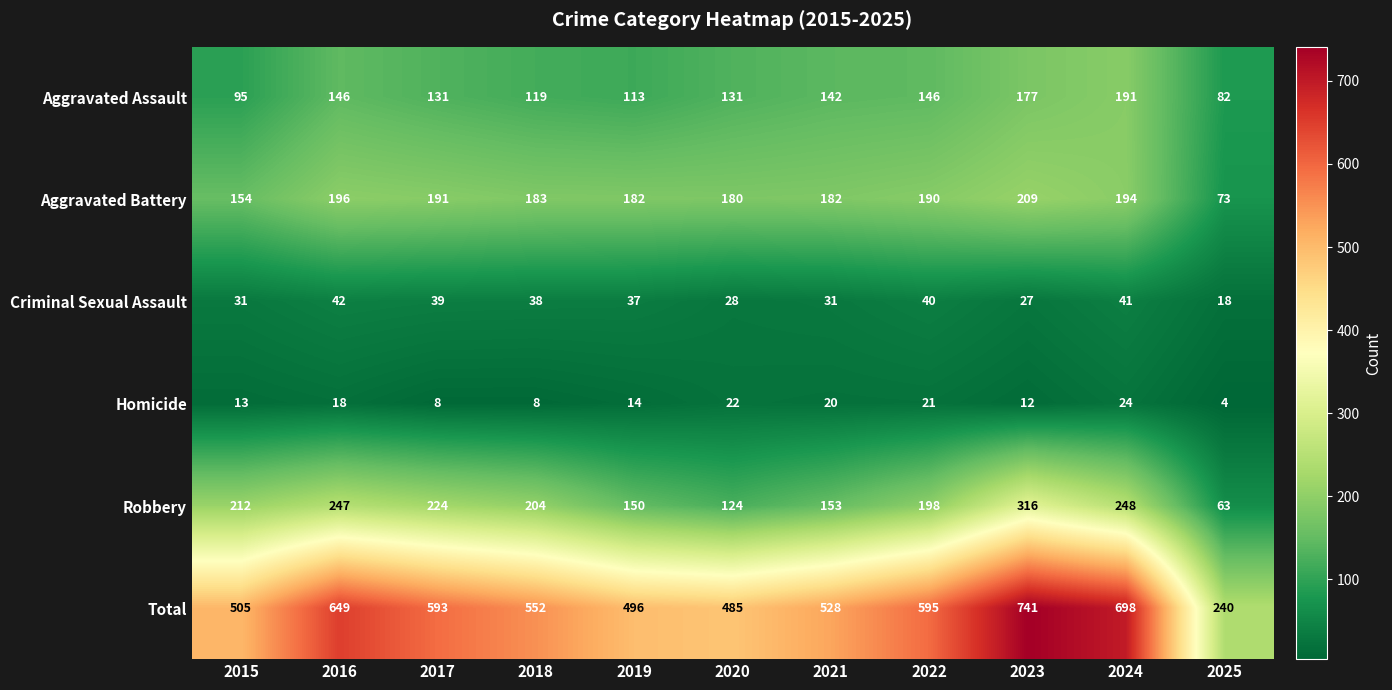

Is it true that Homicide equals 7 at 2015?

False